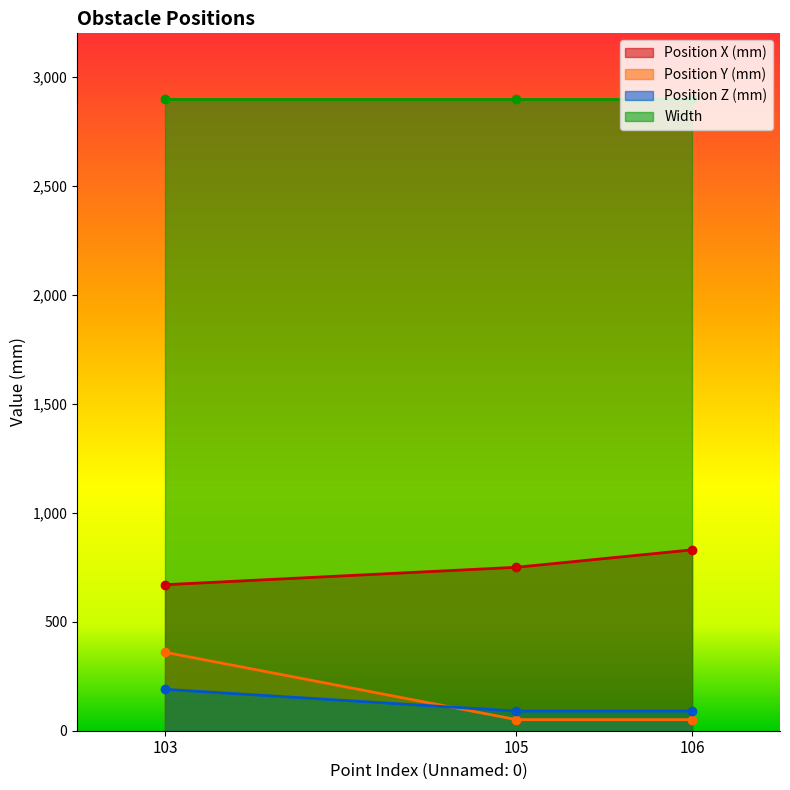

How many Position Y (mm) values are between 51 and 360?

3